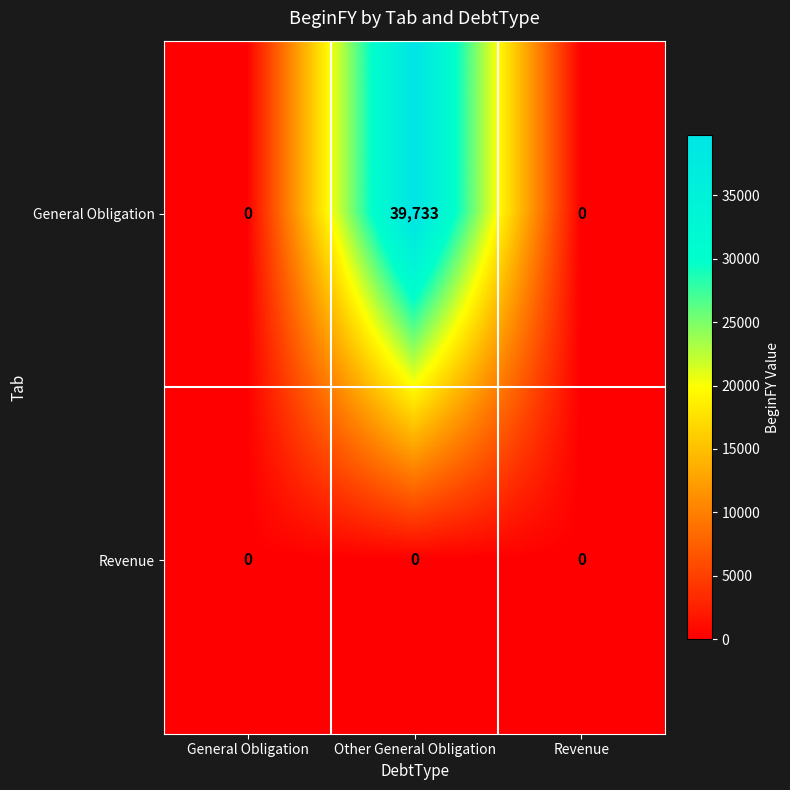

The Revenue series shows 0 at General Obligation. True or false?

True